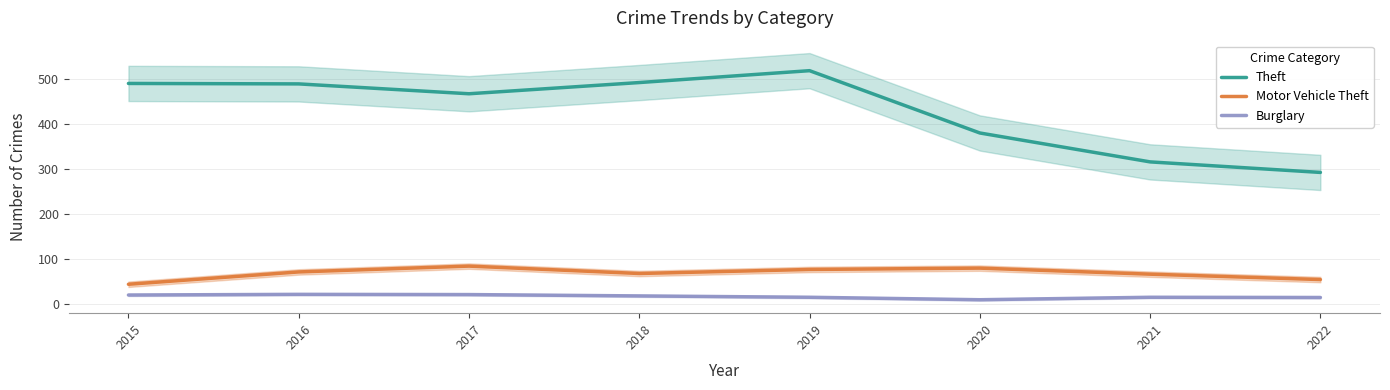

True or false: Burglary and Theft cross at least once.

False